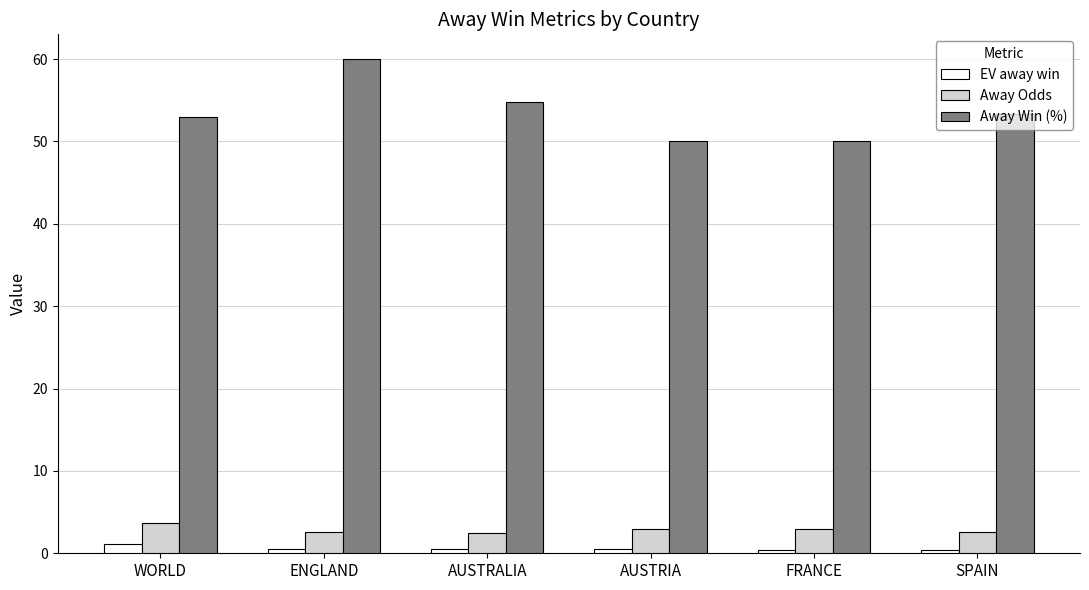

What is the label of the 3rd bar from the left?

AUSTRALIA